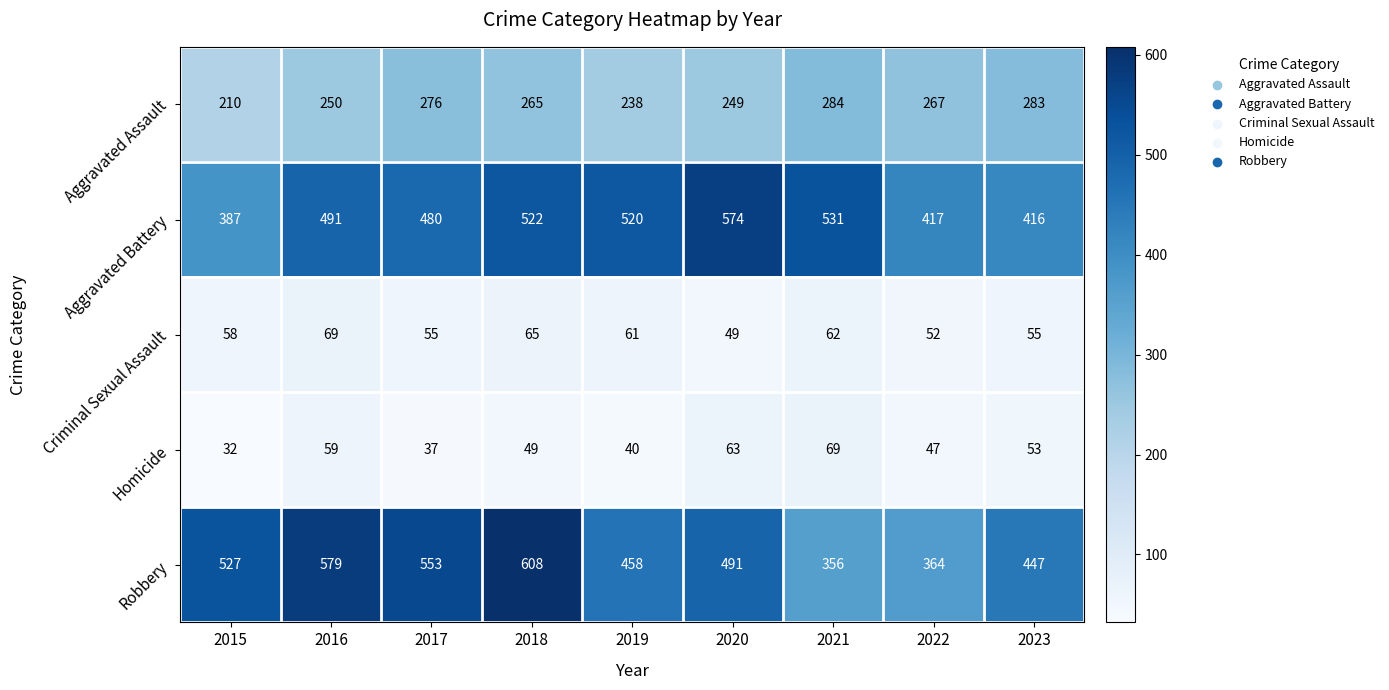

Is the value of Criminal Sexual Assault at 2017 greater than the value of Aggravated Assault at 2022?

No